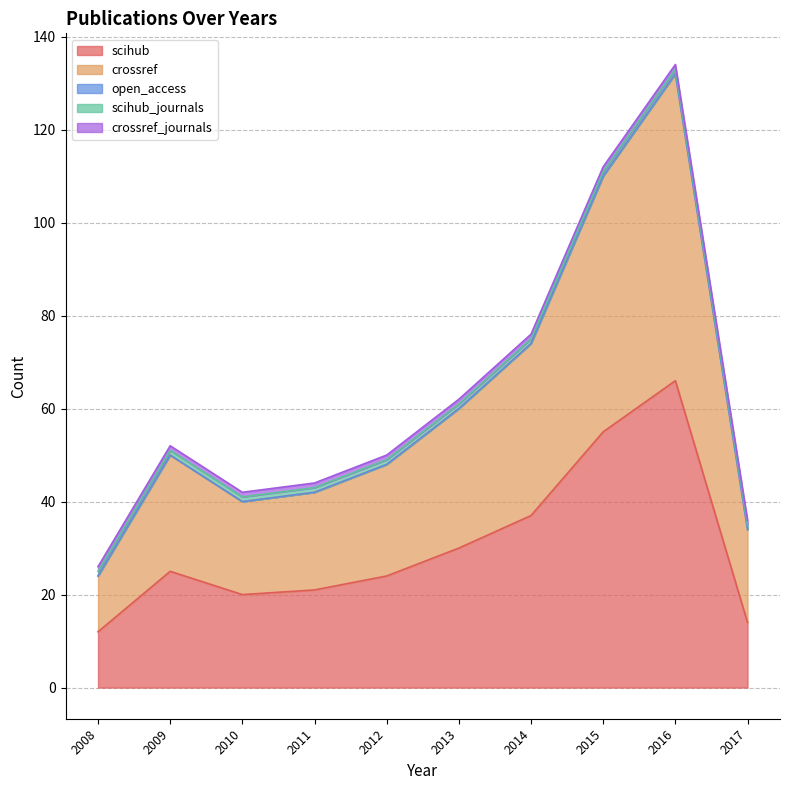

True or false: open_access and crossref_journals cross at least once.

False